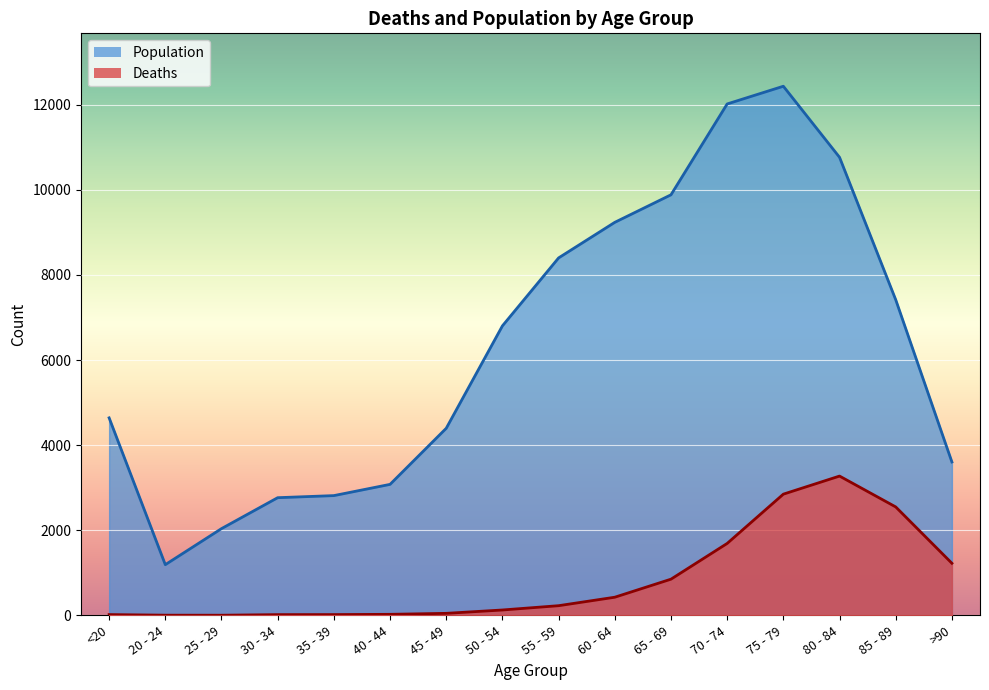

What is the label of the 1st point from the right?

>90